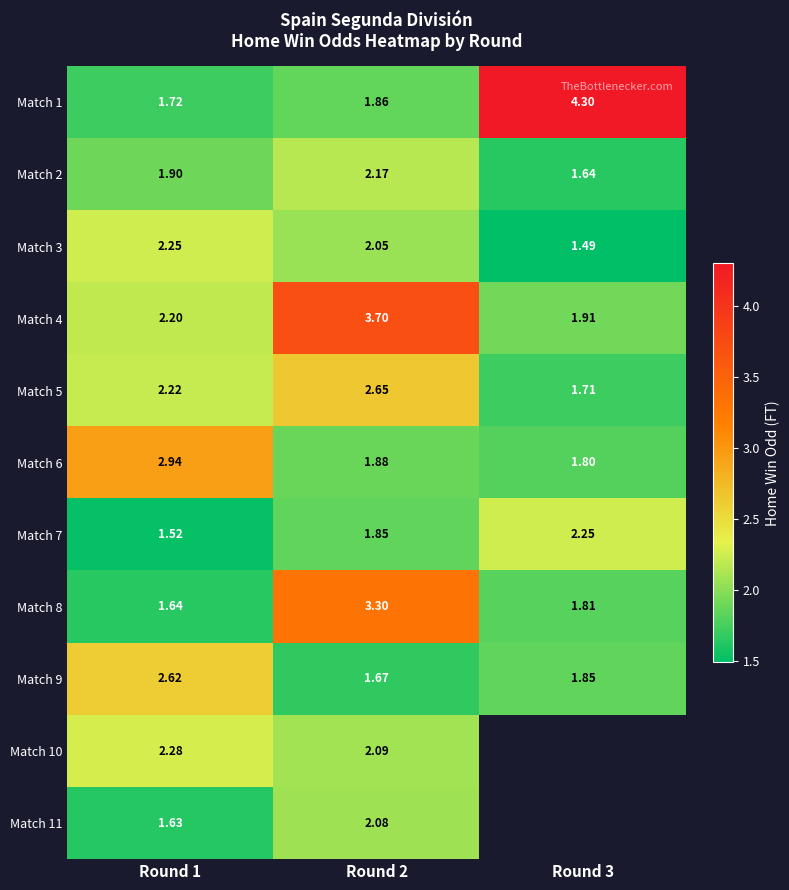

List the labels in order of Match 2 value, smallest first.

Round 3, Round 1, Round 2